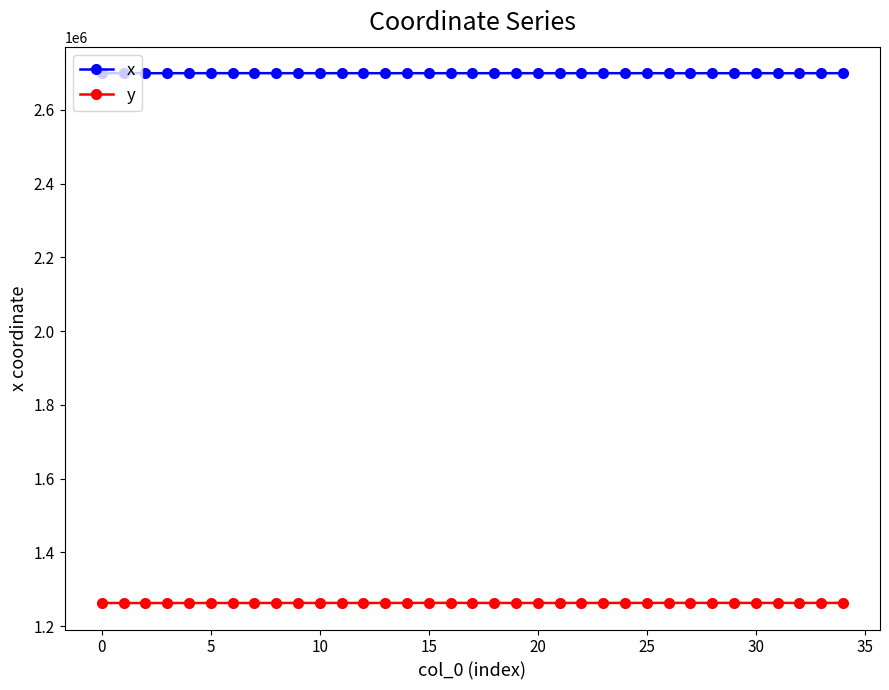

At how many categories does at least one series exceed 1709391?

35